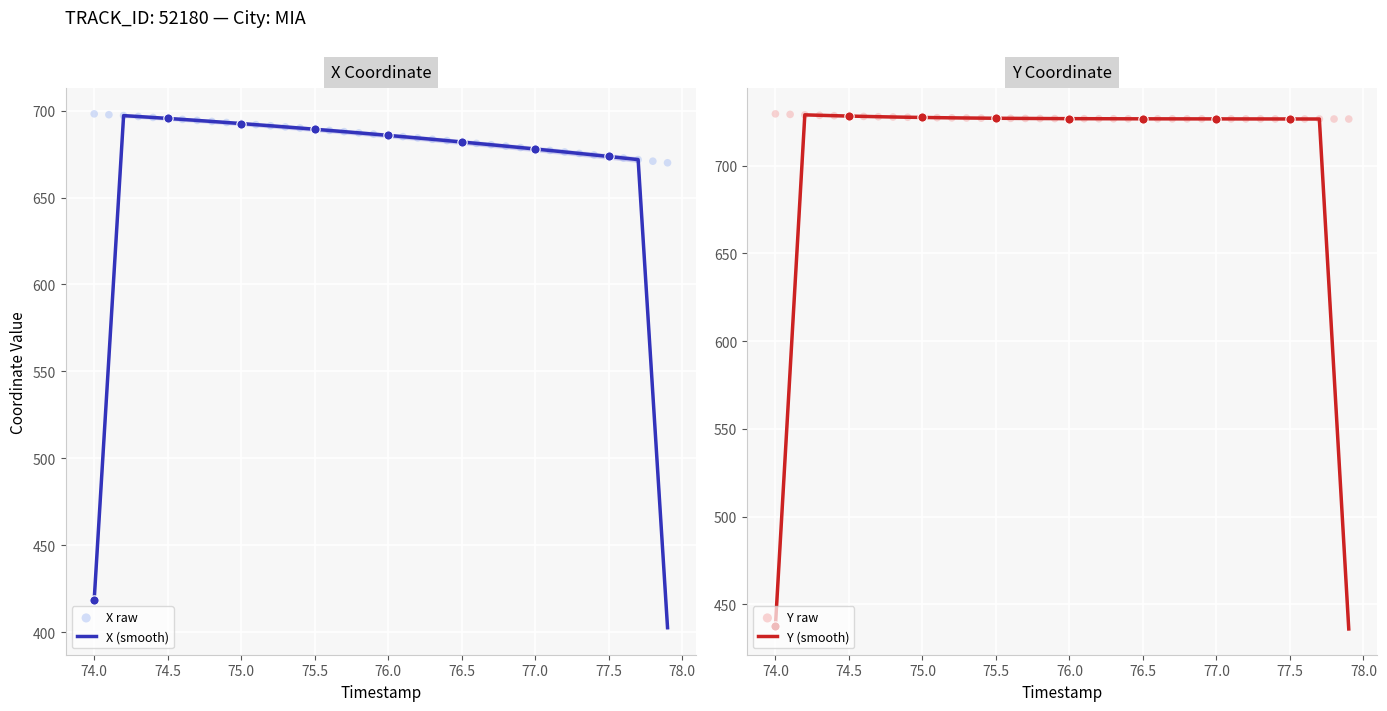

Which series has the largest total across all categories?

Y raw